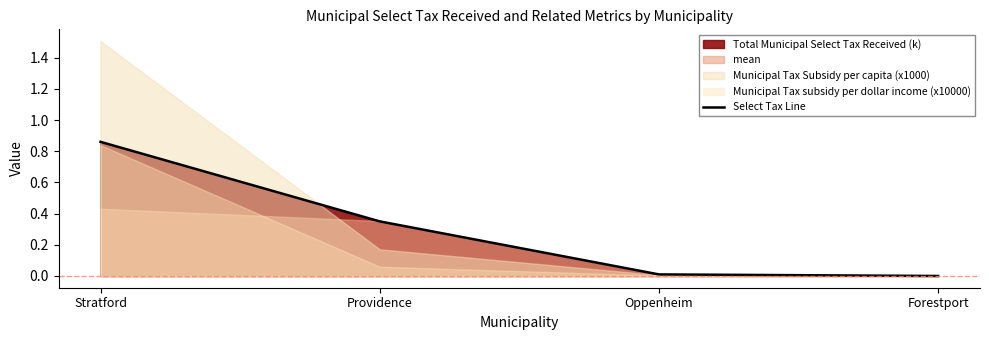

How many values exceed 0?

3